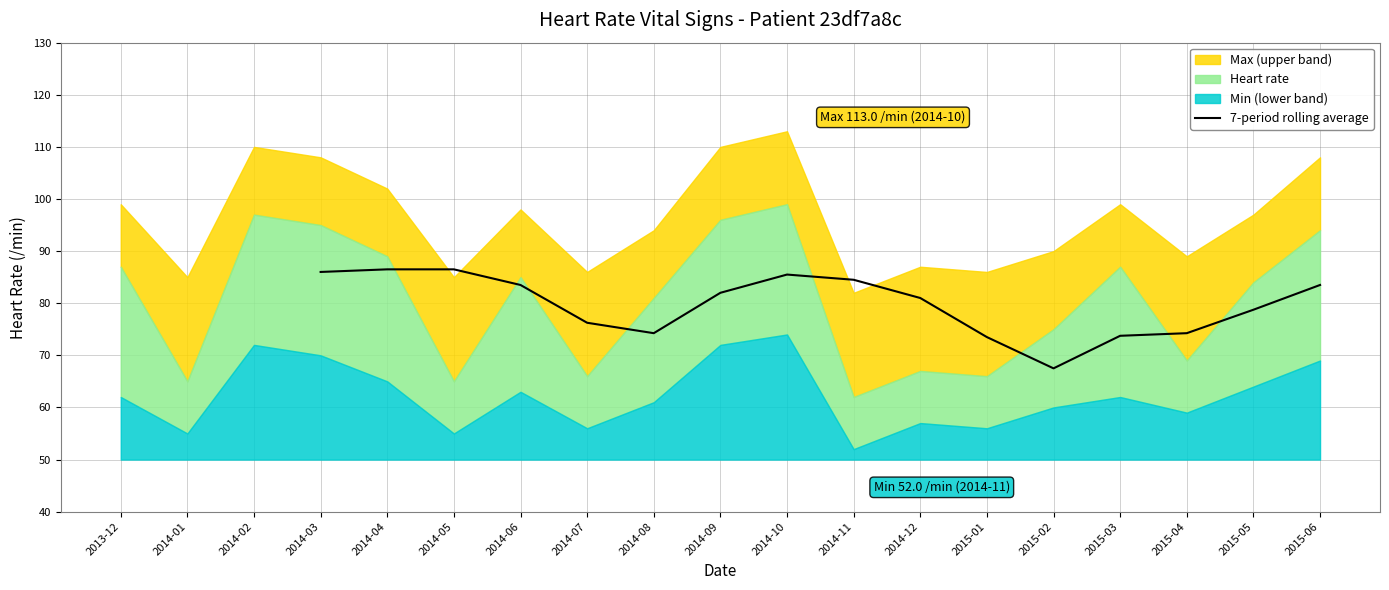

What is the highest value of the 7-period rolling average series?

86.5